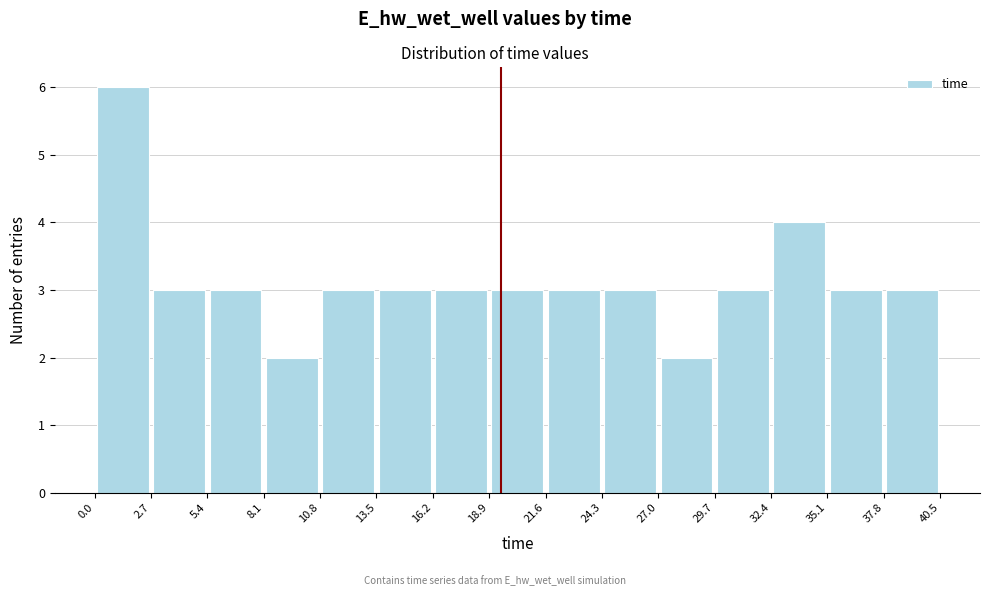

What is the height of the bar covering 37.8 to 40.5 on the x-axis? The values are not printed on the chart, so give them approximately, as read against the axis.

3